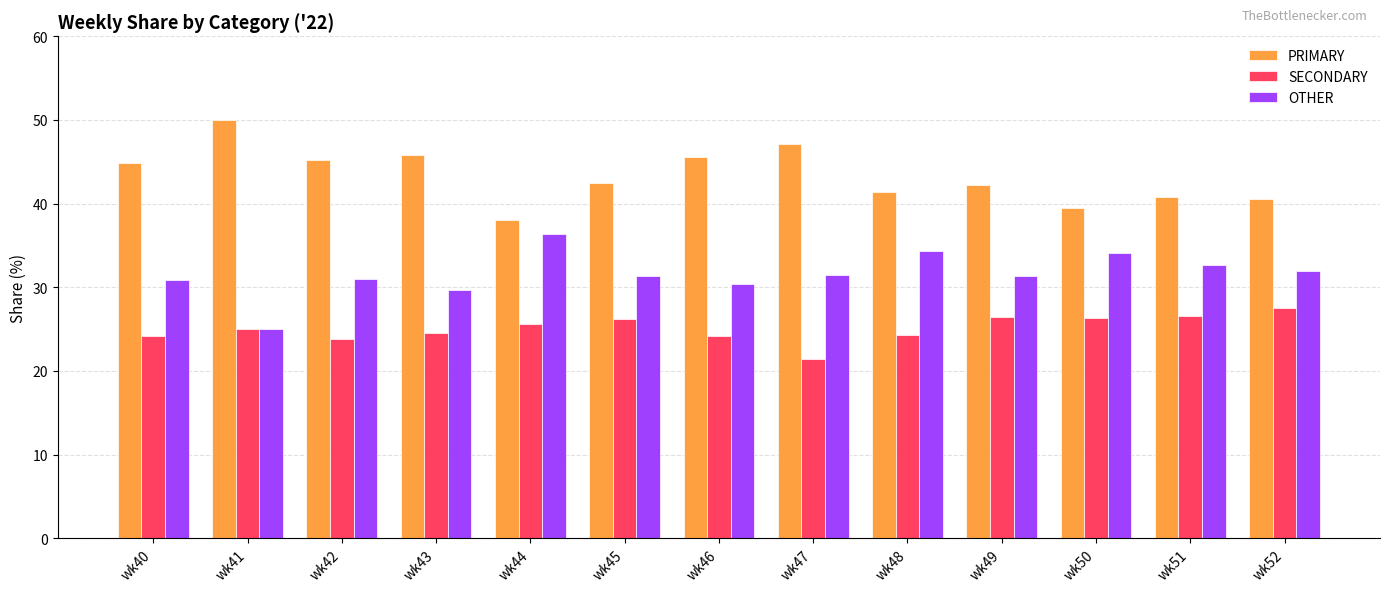

How many bars are there in total?

39